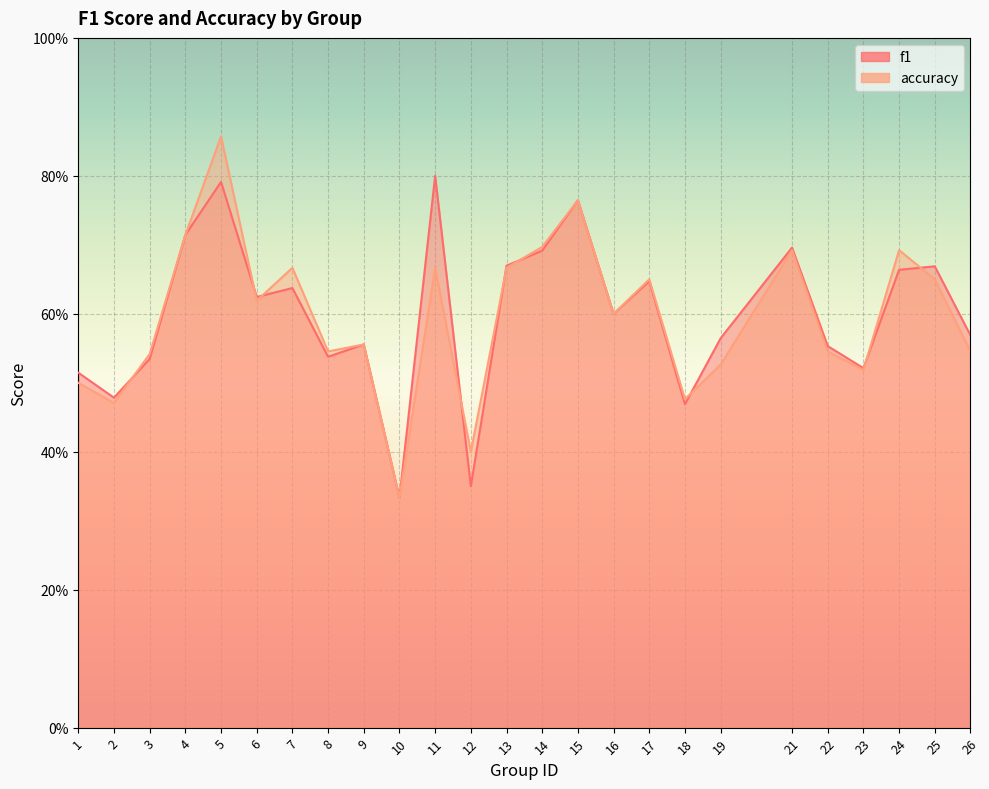

Reading left to right, extract all data points from this chart.

f1: 0.5	0.5	0.5	0.7	0.8	0.6	0.6	0.5	0.6	0.3	0.8	0.3	0.7	0.7	0.8	0.6	0.6	0.5	0.6	0.7	0.6	0.5	0.7	0.7	0.6
accuracy: 0.5	0.5	0.5	0.7	0.9	0.6	0.7	0.5	0.6	0.3	0.7	0.4	0.7	0.7	0.8	0.6	0.7	0.5	0.5	0.7	0.5	0.5	0.7	0.7	0.5